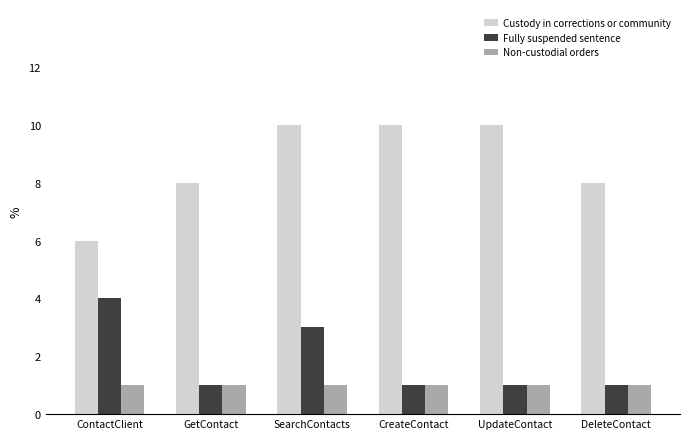

What is the greatest value displayed?

10